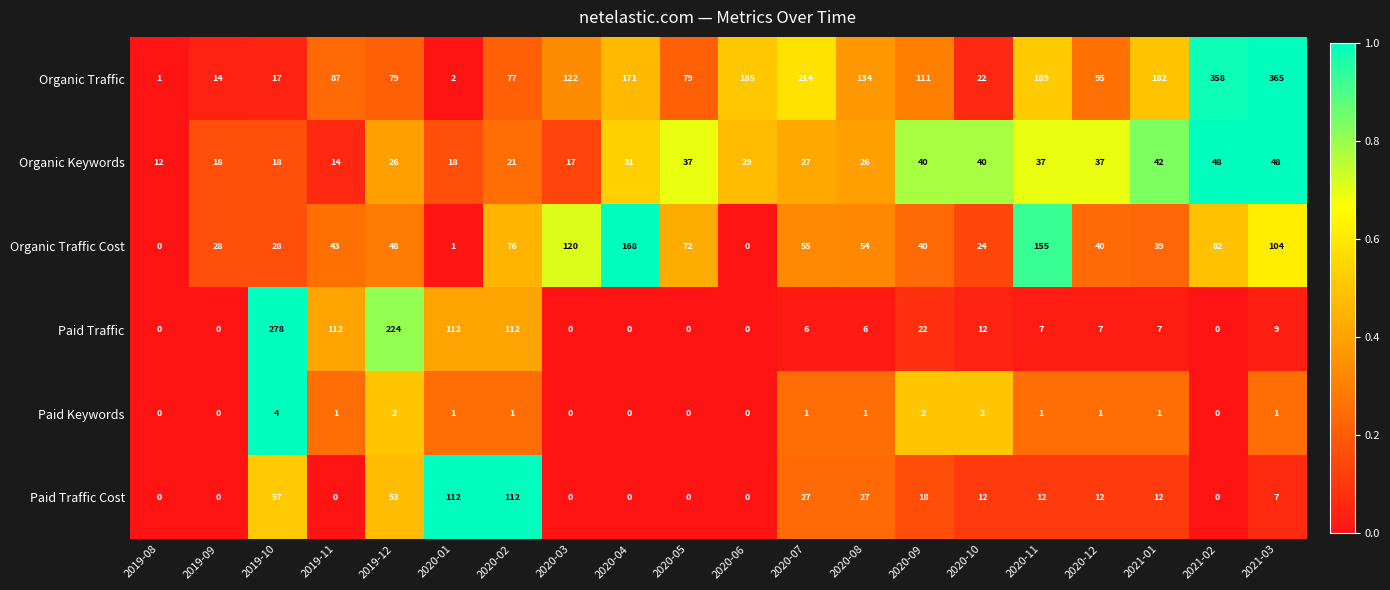

Count the number of data series in this chart.

6